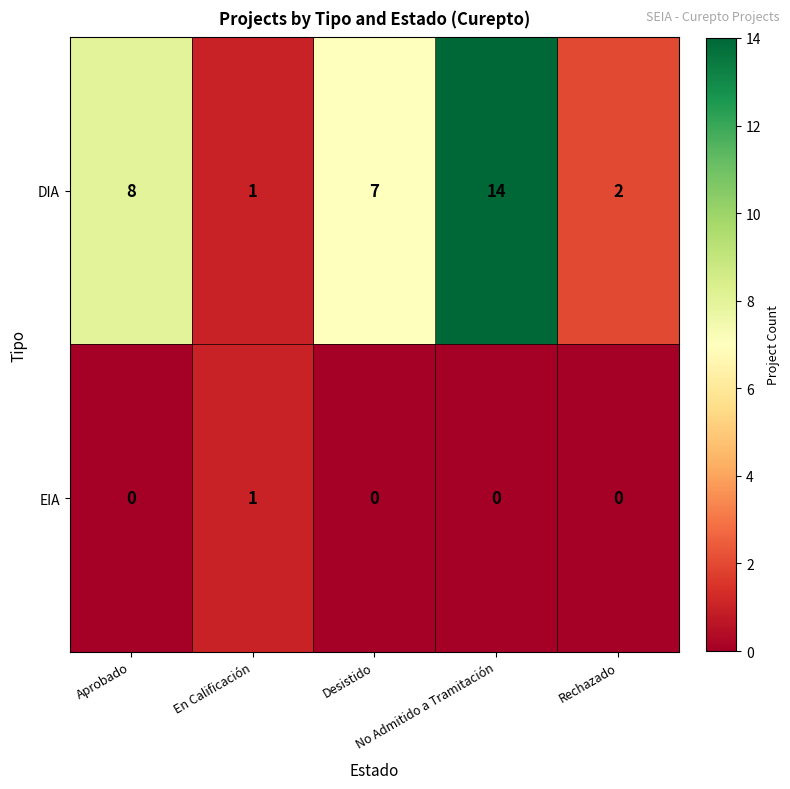

What is the sum of all DIA values?

32